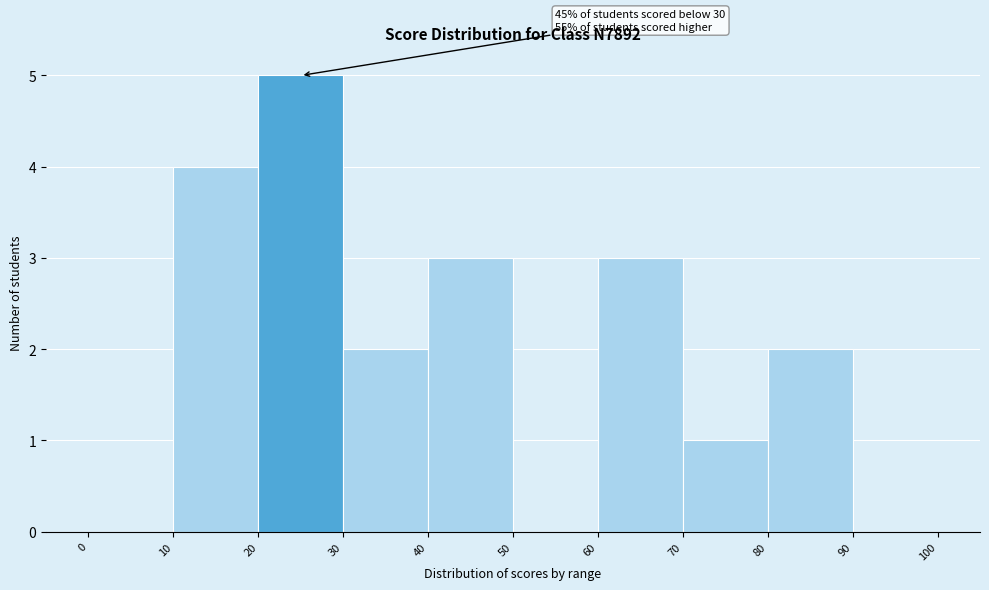

Which range on the x-axis has the tallest bar?

20 to 30